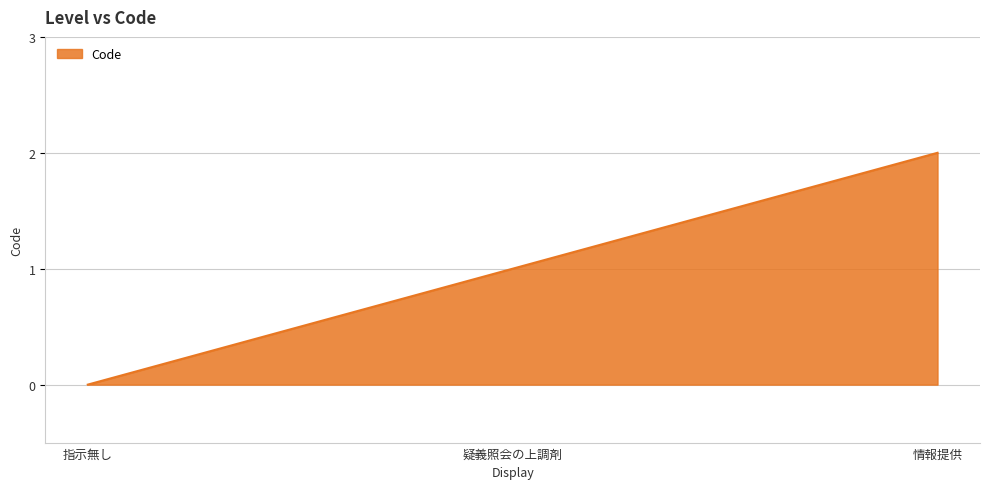

What position from the left is 指示無し?

1